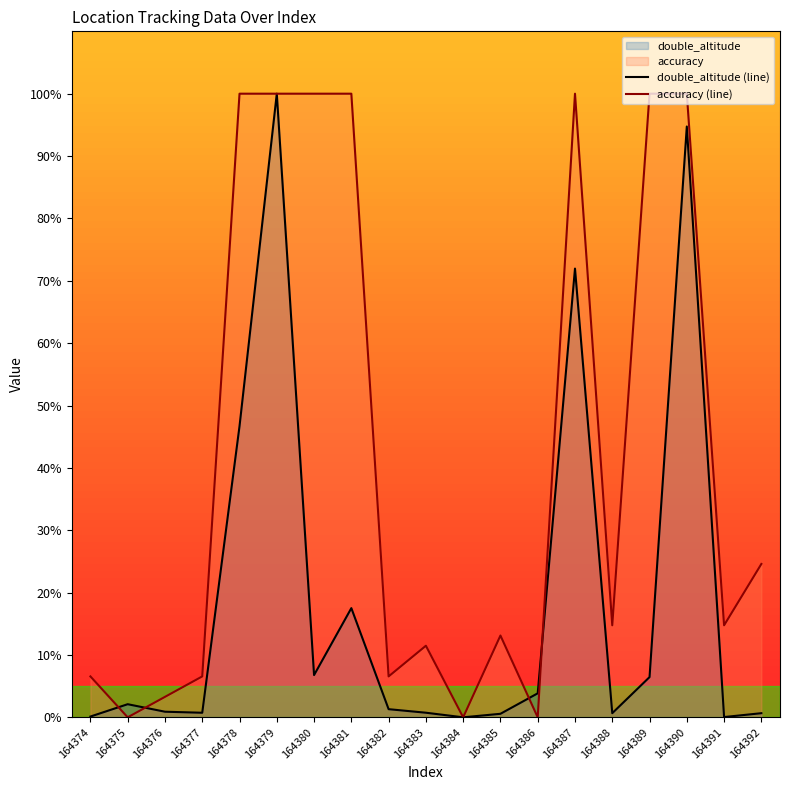

How many distinct data groups are displayed?

2